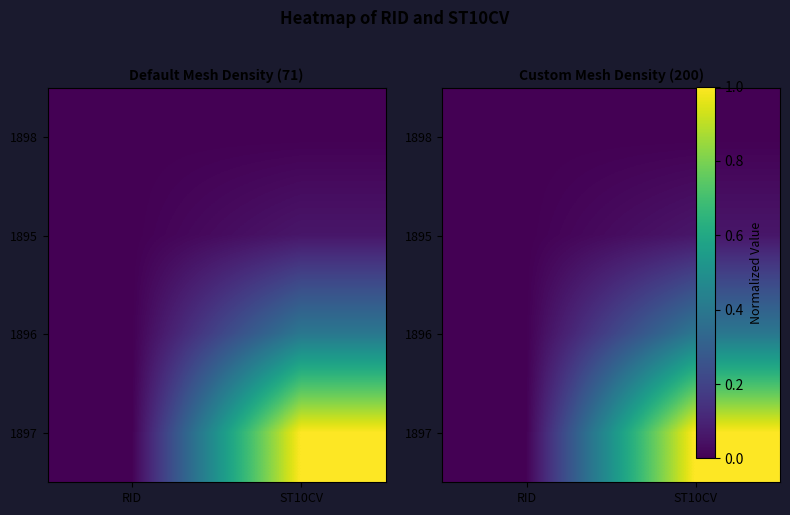

The 1896 series shows 0.2 at RID. True or false?

False